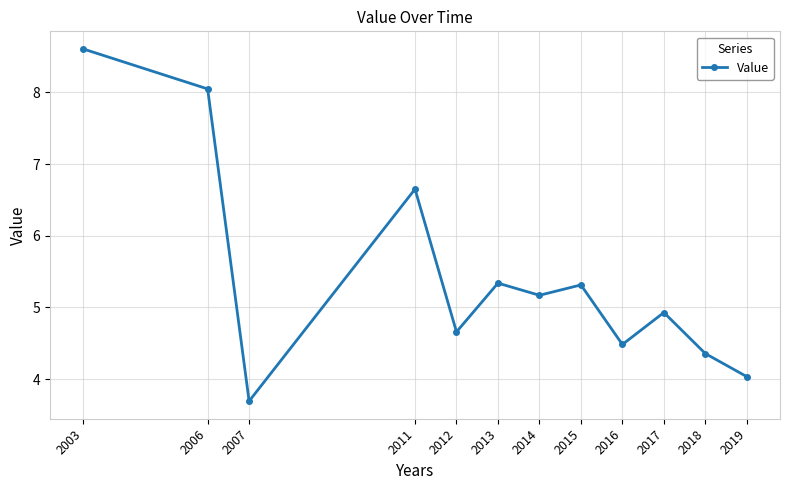

What is the value of the 11th point from the left?

4.4